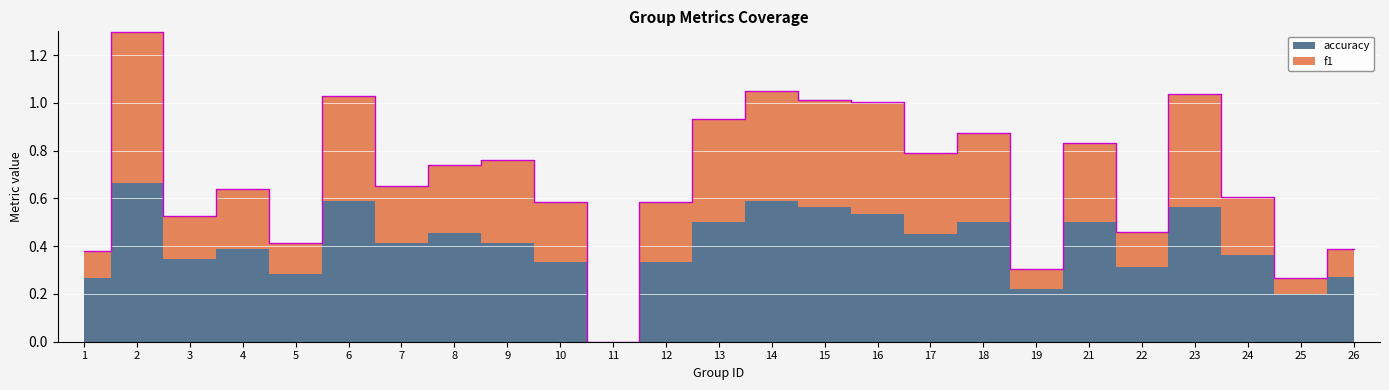

Is this an area chart (filled region under the line)?

No